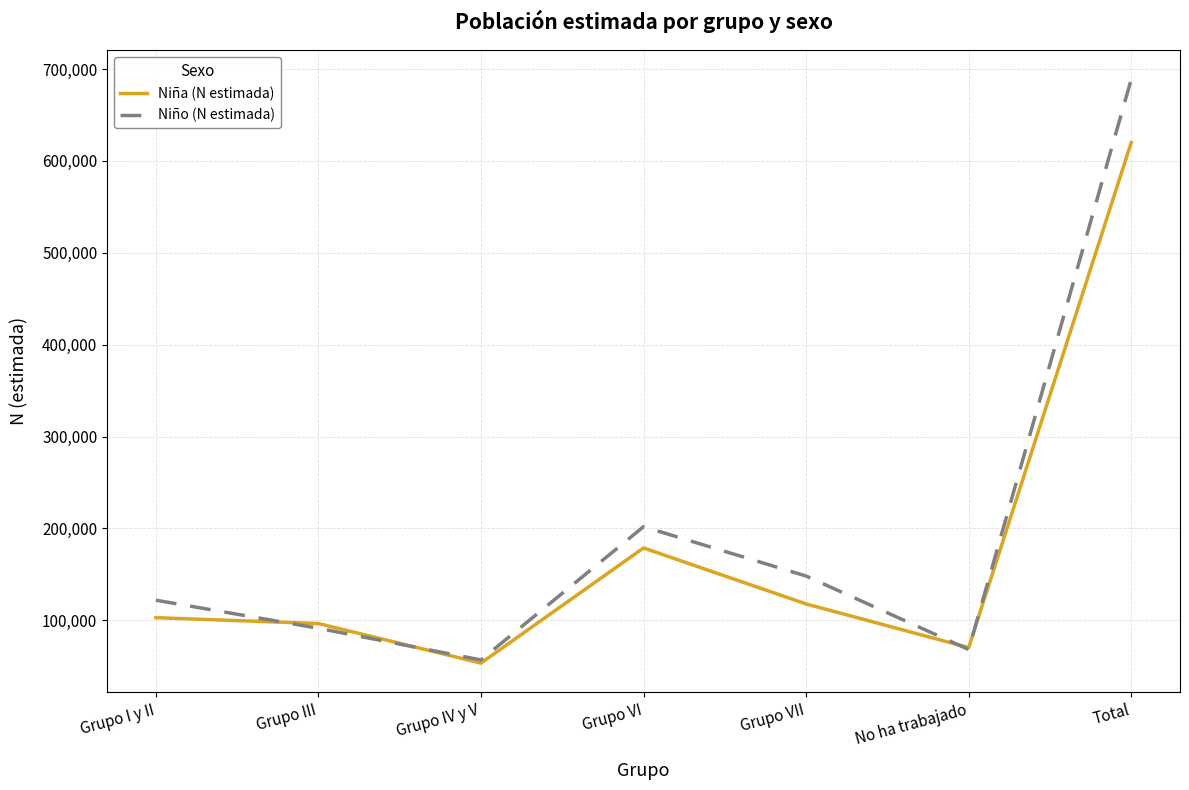

Reading left to right, transcribe all the data shown in this chart.

Niña (N estimada): Grupo I y II=102927	Grupo III=96546	Grupo IV y V=53482	Grupo VI=178813	Grupo VII=117864	No ha trabajado=70356	Total=619990
Niño (N estimada): Grupo I y II=121958	Grupo III=91398	Grupo IV y V=56941	Grupo VI=201944	Grupo VII=148243	No ha trabajado=68287	Total=688771